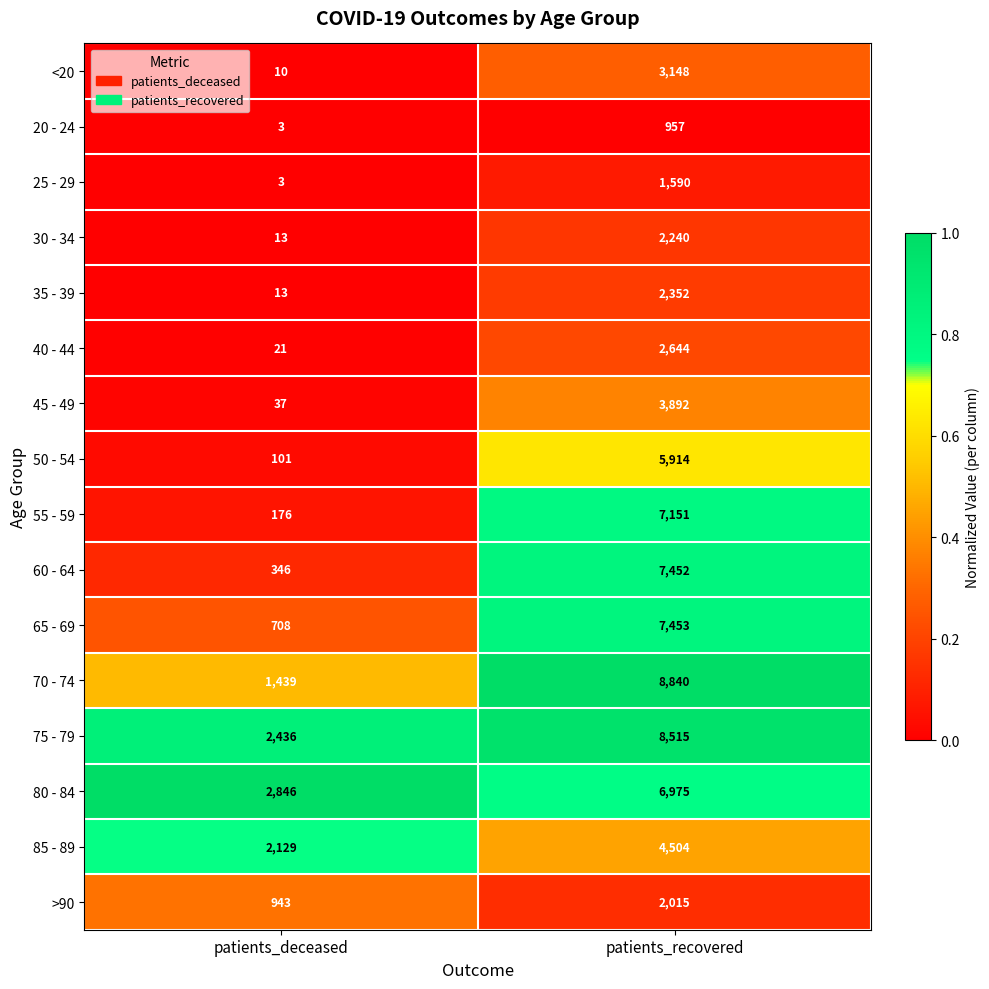

The 70 - 74 series shows 11878 at patients_recovered. True or false?

False